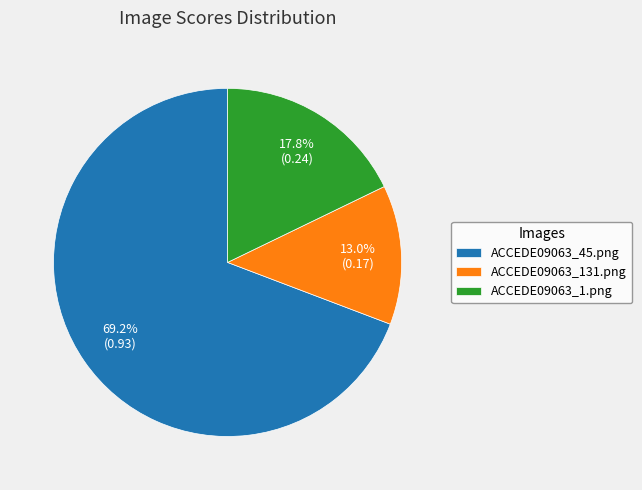

Is it true that ACCEDE09063_45.png is 77% of the pie?

False